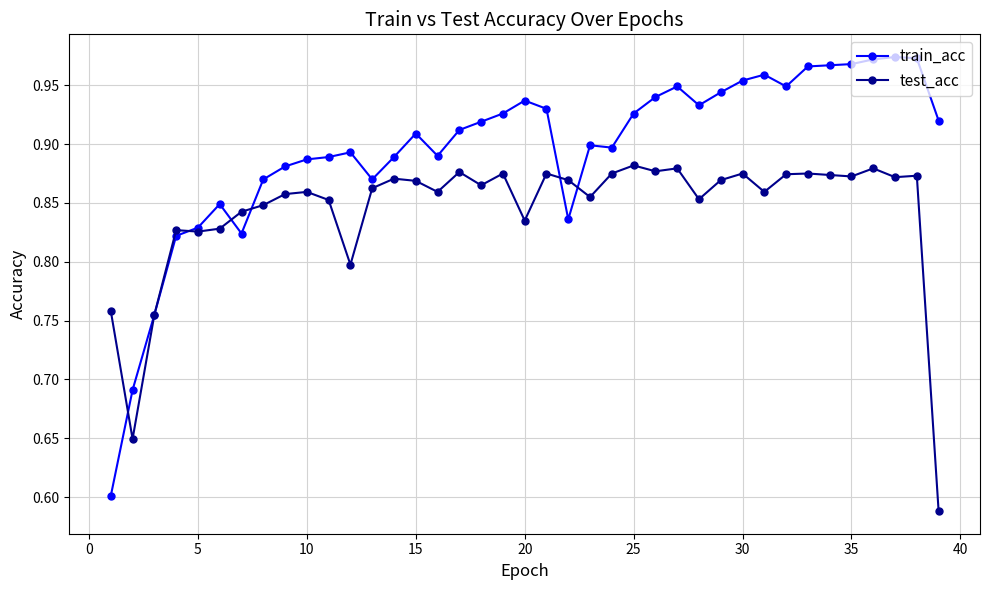

What is the difference between the second highest and second lowest values in the train_acc series?

0.3